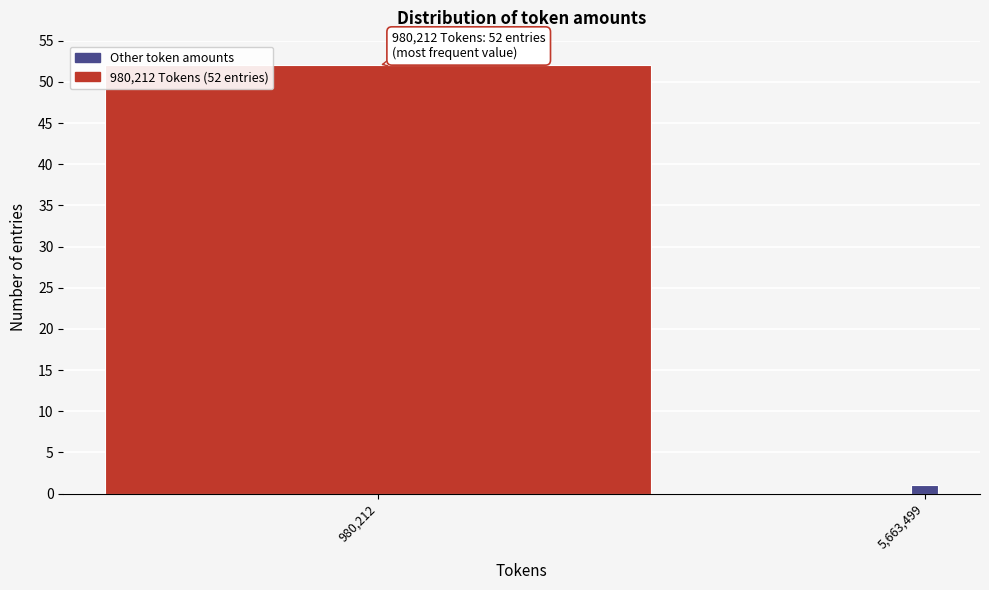

Reading right to left, what are all the values shown in this chart?

5,663,499=1	980,212=52